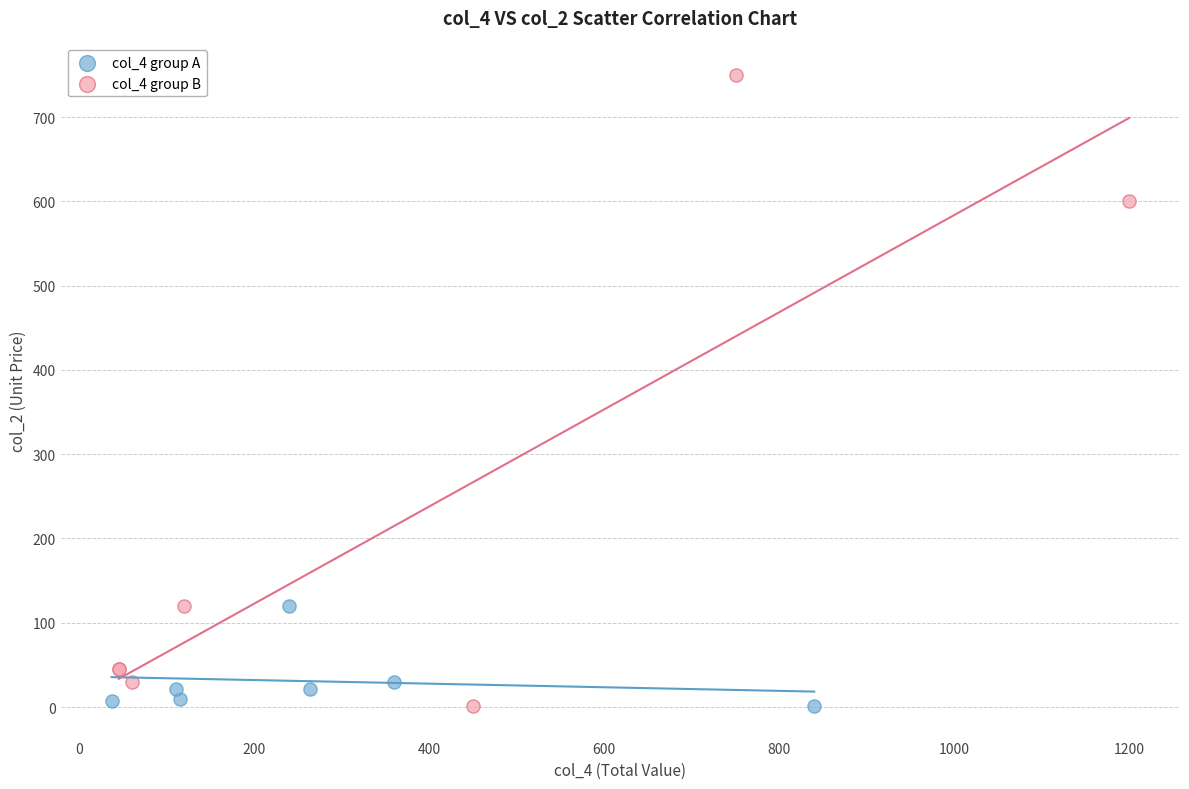

Which series contains the highest Y value?

col_4 group B